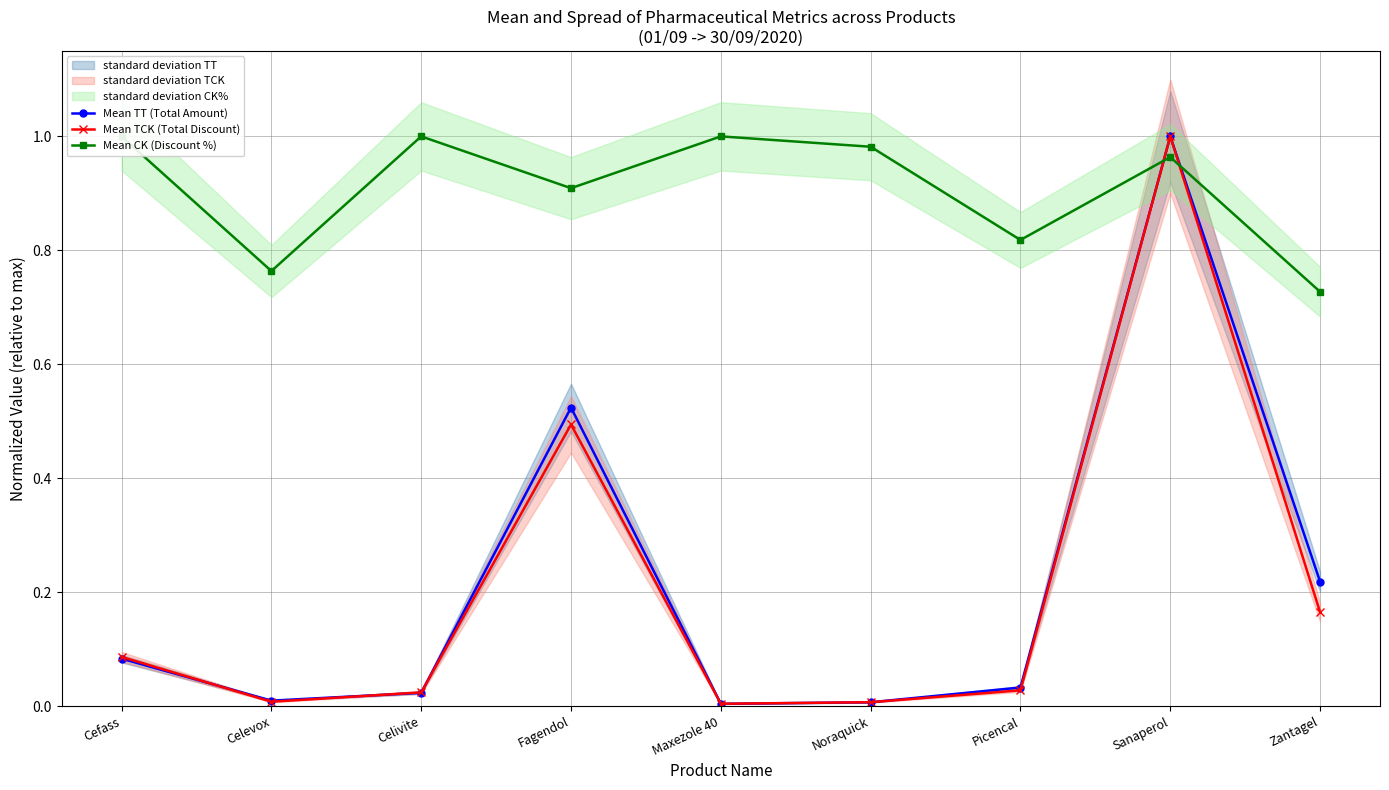

Which label corresponds to the smallest value in the chart?

Maxezole 40